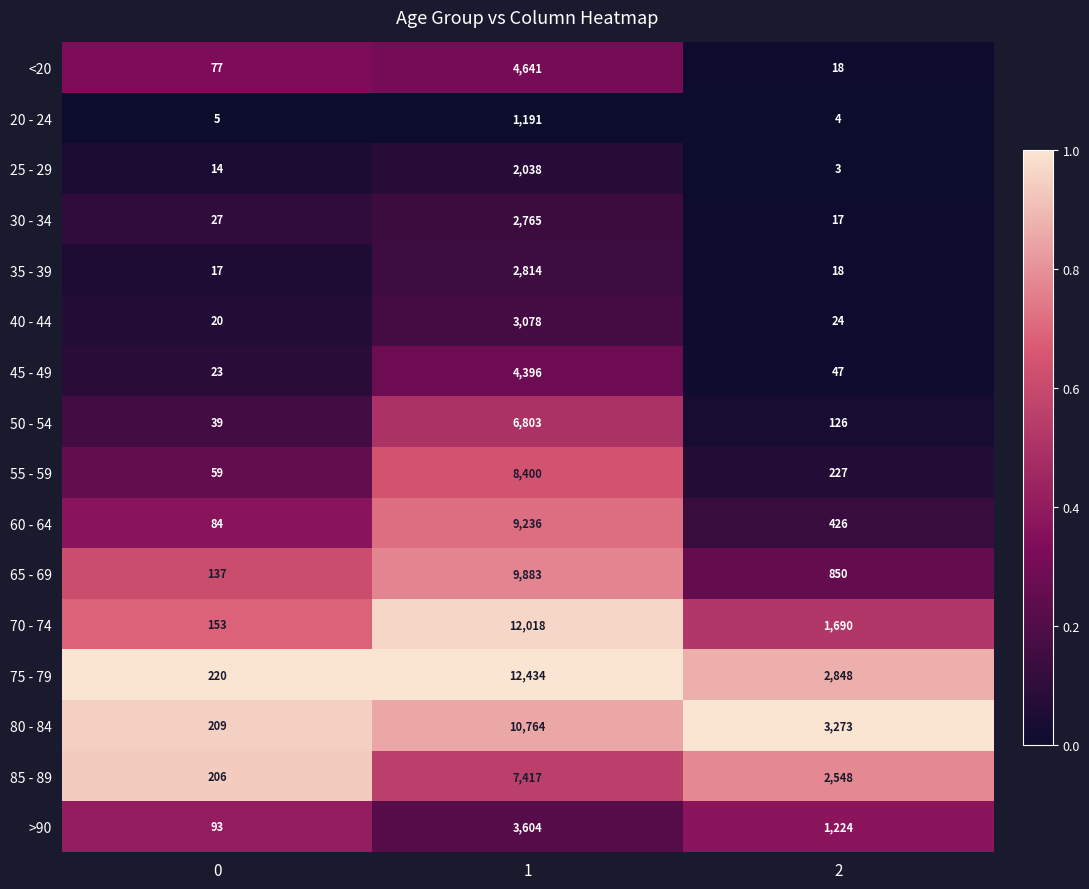

List the series in order of their peak value, highest first.

75 - 79, 70 - 74, 80 - 84, 65 - 69, 60 - 64, 55 - 59, 85 - 89, 50 - 54, <20, 45 - 49, >90, 40 - 44, 35 - 39, 30 - 34, 25 - 29, 20 - 24